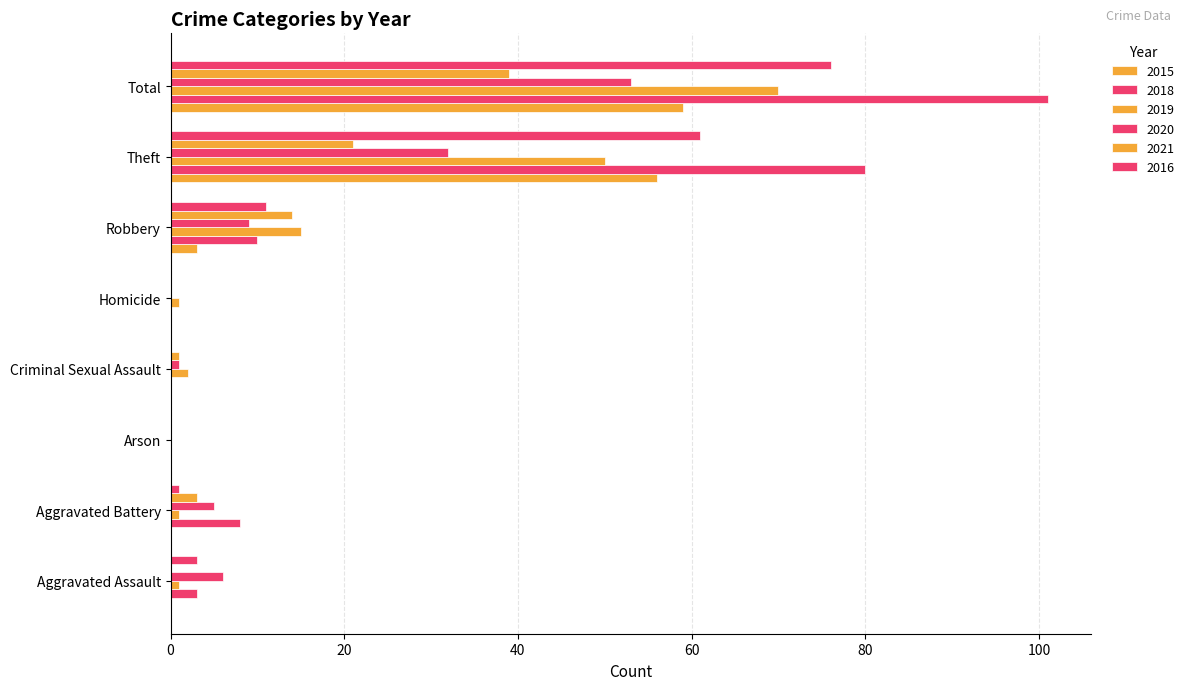

What is the label of the 3rd bar from the right?

Robbery